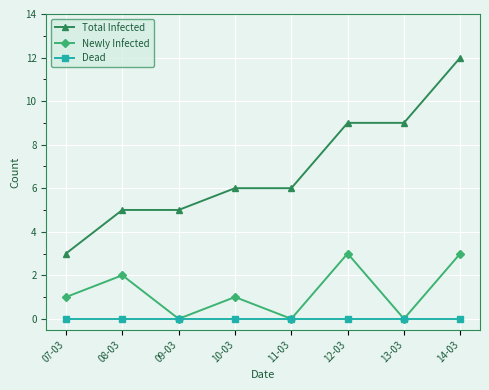

What is the maximum value for Total Infected?

12